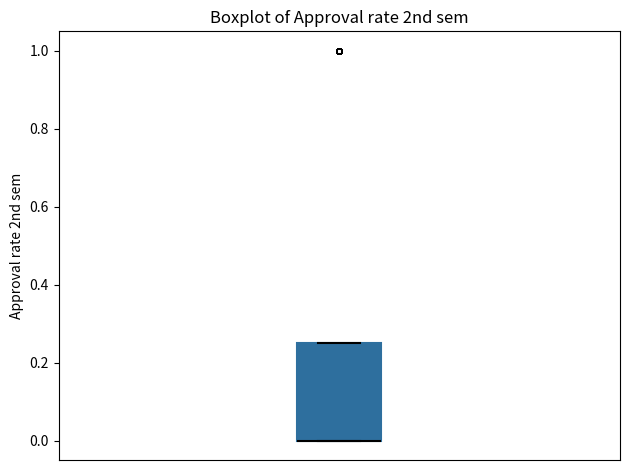

Read this box plot against the y-axis: the position of the median line, the range covered by the box, and the ends of both whiskers. The values are not printed on the chart, so give them approximately, as read against the axis.

median 0.00 (drawn on the box's lower edge), box 0.00 to 0.26, whiskers 0.00 to 0.26